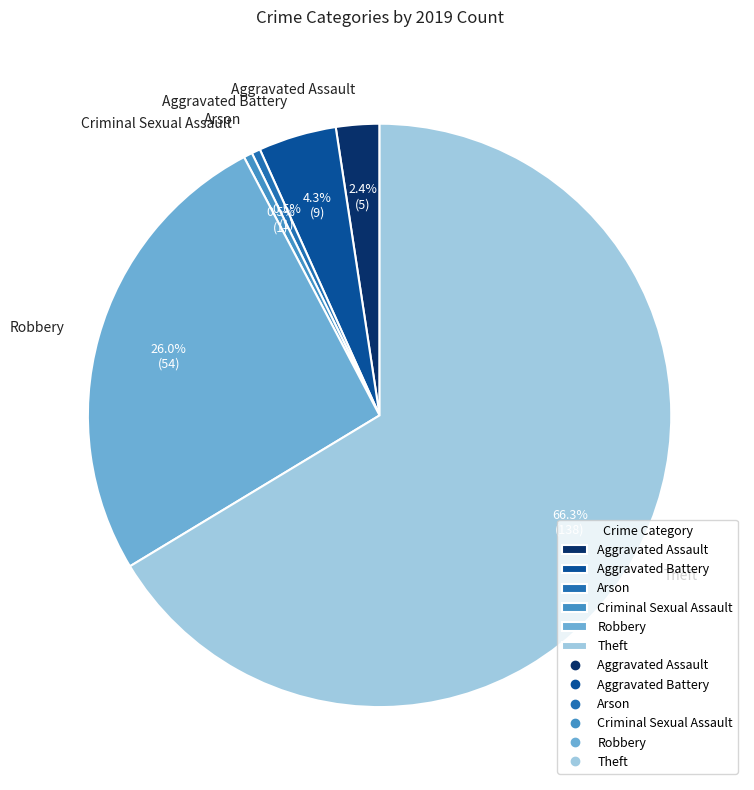

What is the largest slice in the pie chart?

Theft